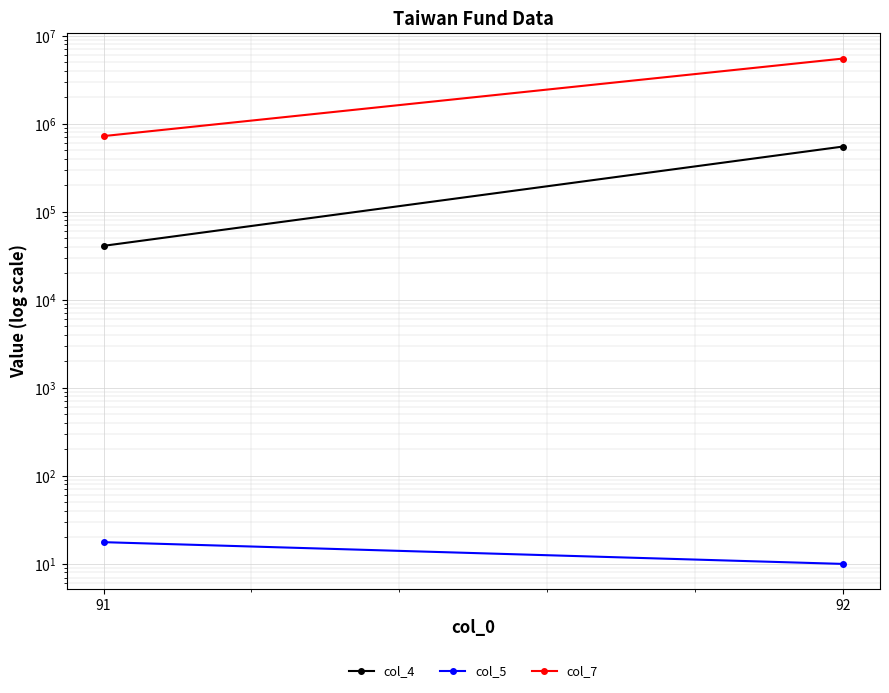

What is the maximum value shown in the chart?

5506736.7